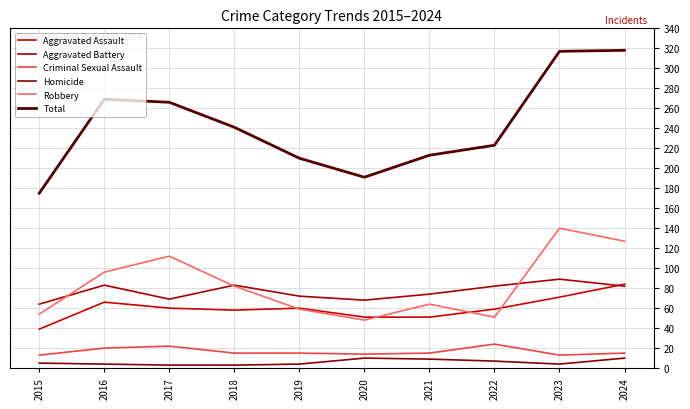

How many lines are shown in the chart?

6